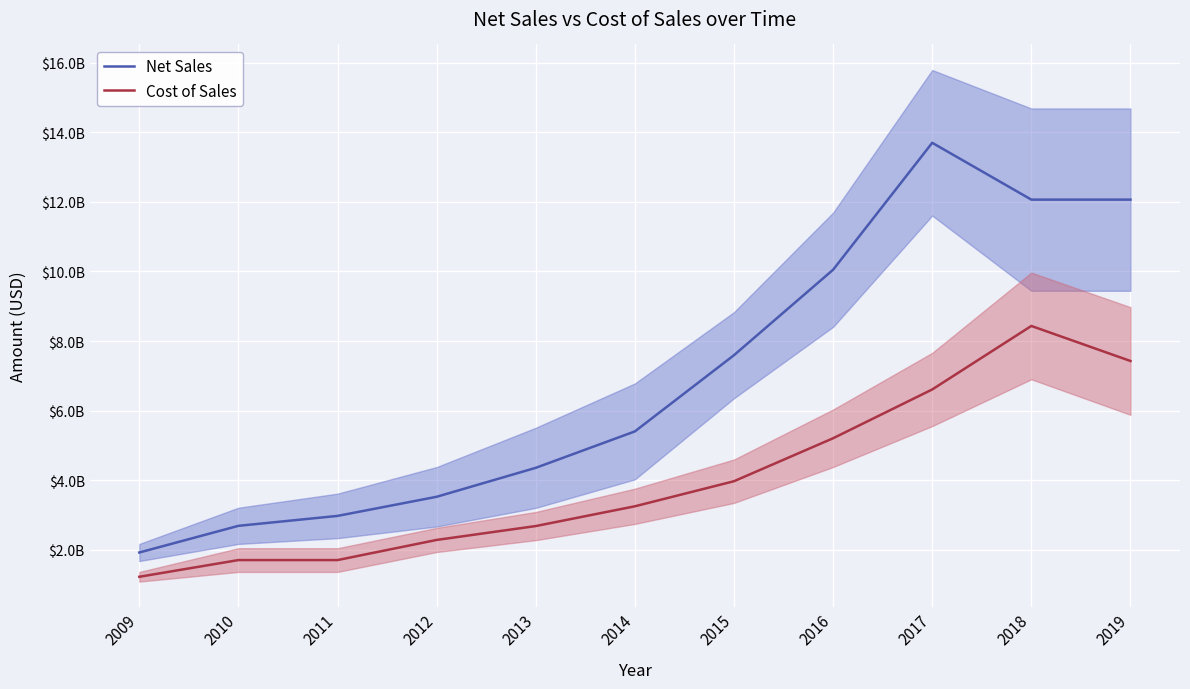

Which category has the lowest value in the Cost of Sales series?

2009